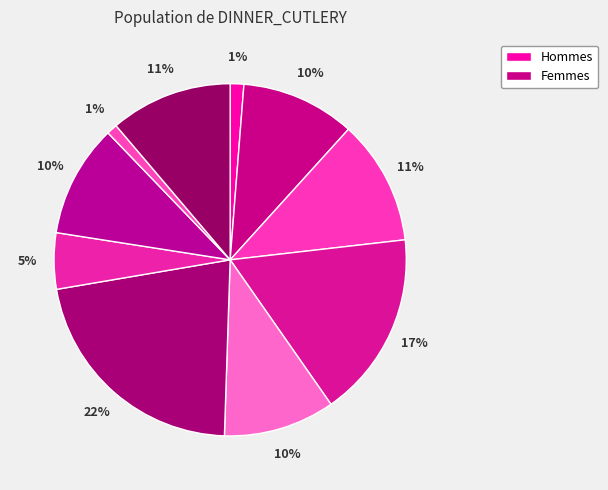

Count the number of slices in the pie.

10